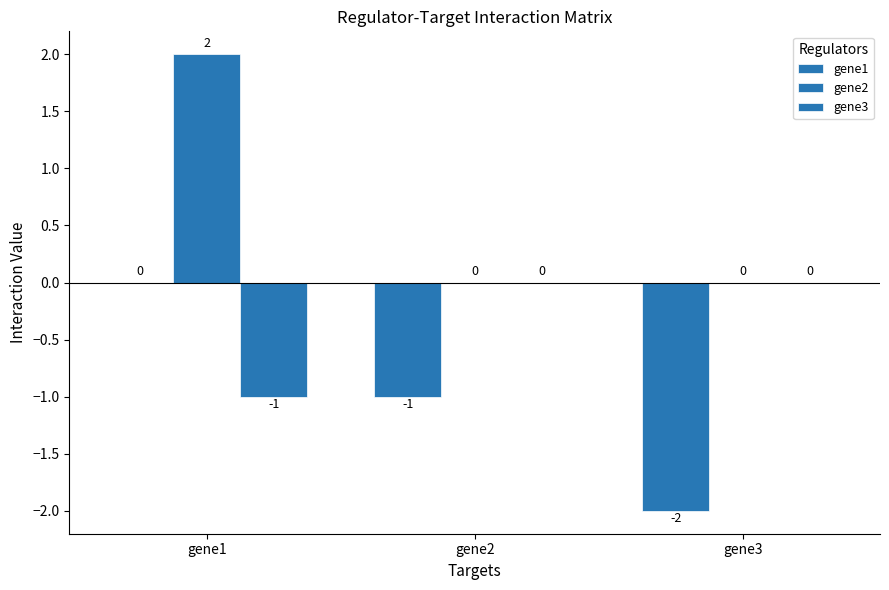

How many series are shown in this chart?

3